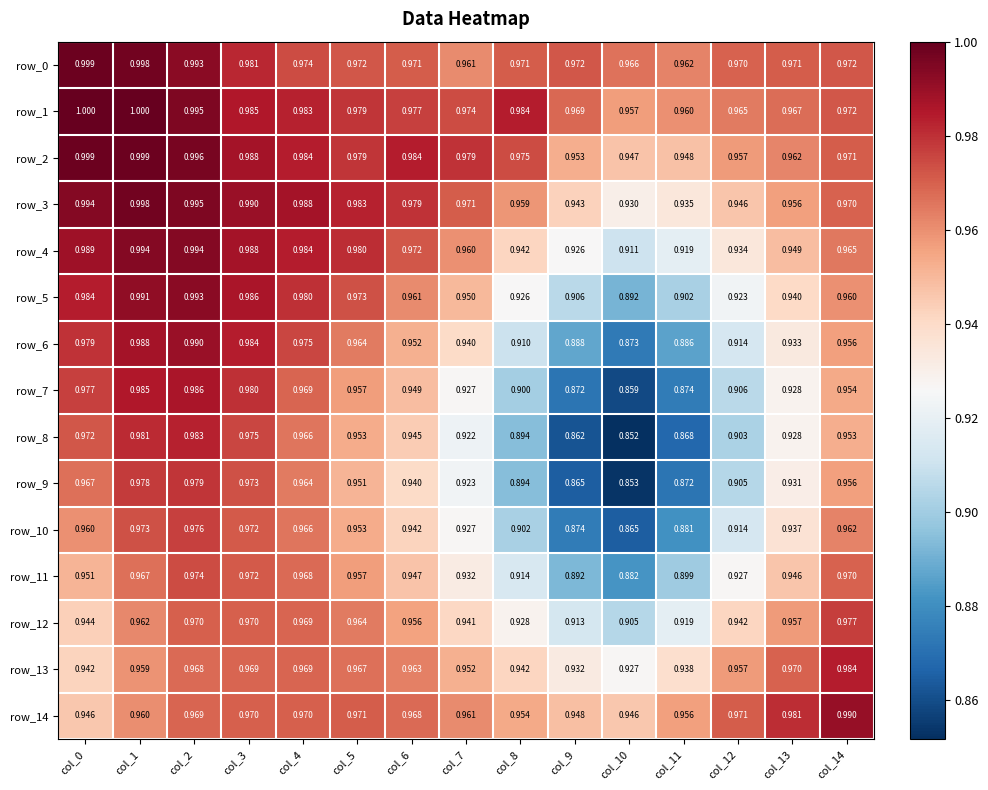

What value does the row_9 series have at col_14?

1.0